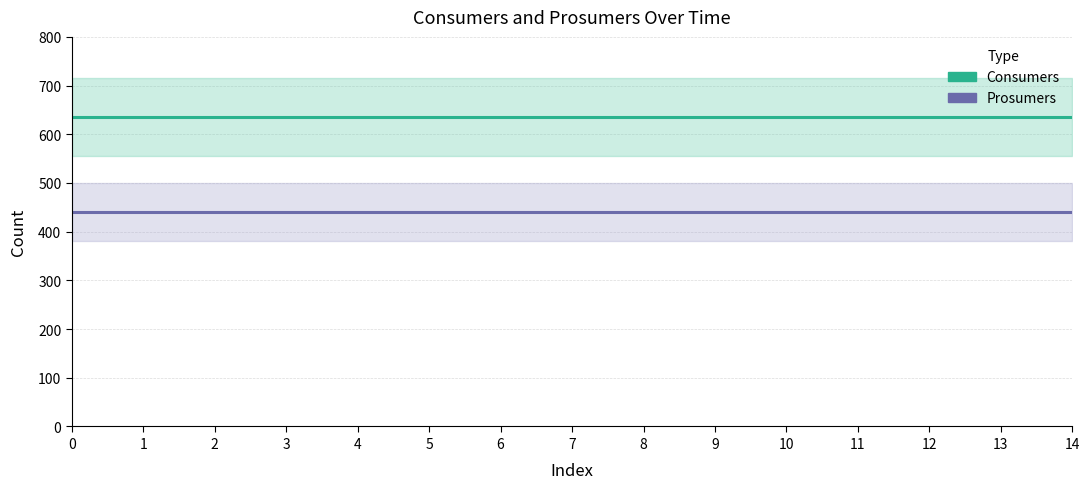

List the series in order of their overall mean, highest first.

Consumers, Prosumers